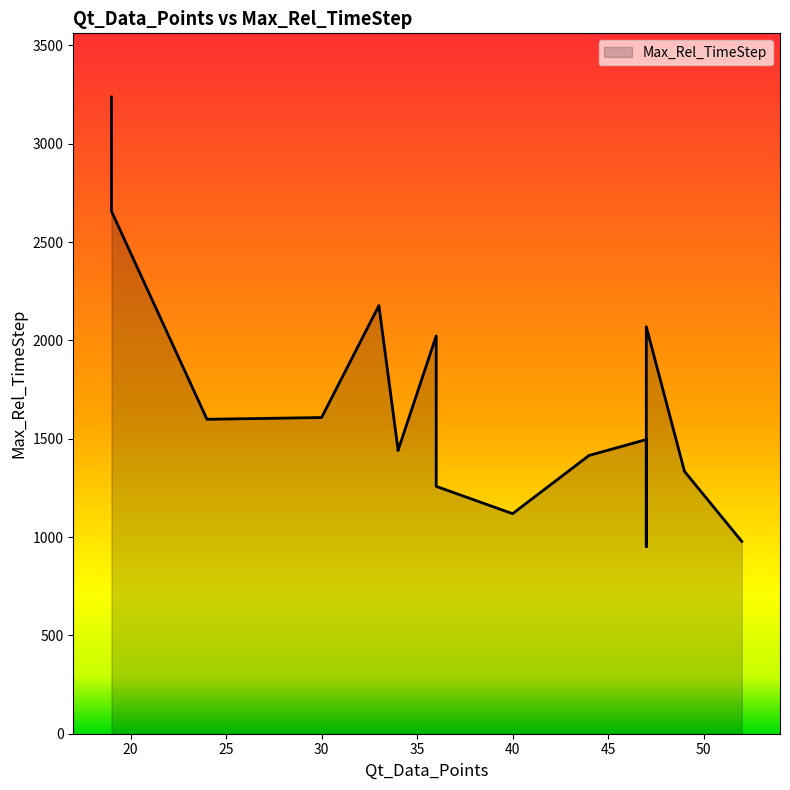

What is the maximum value shown in the chart?

3238